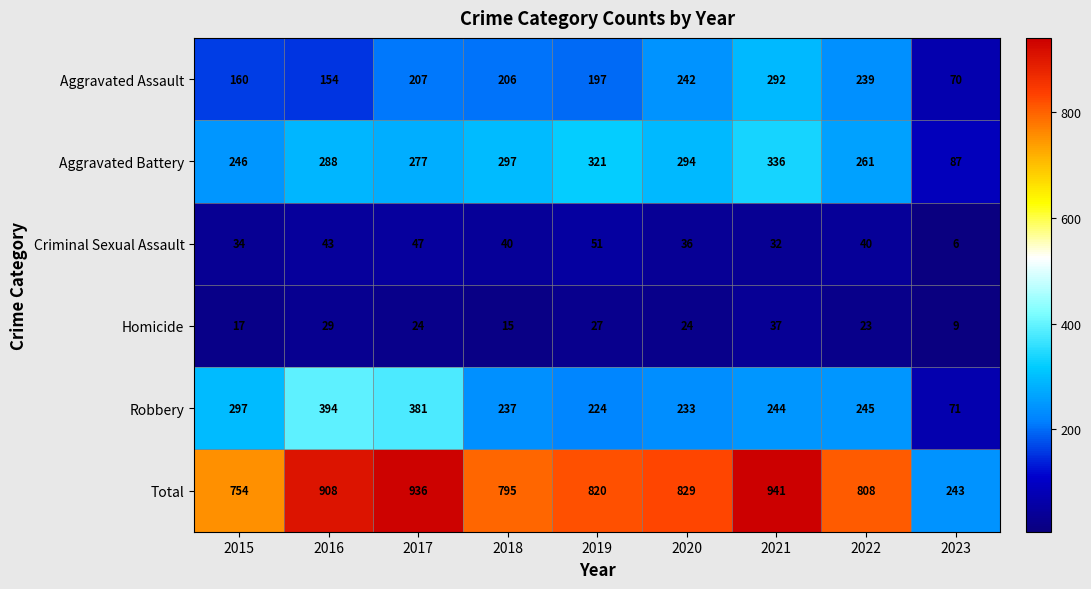

Which series has the largest range (max minus min)?

Total